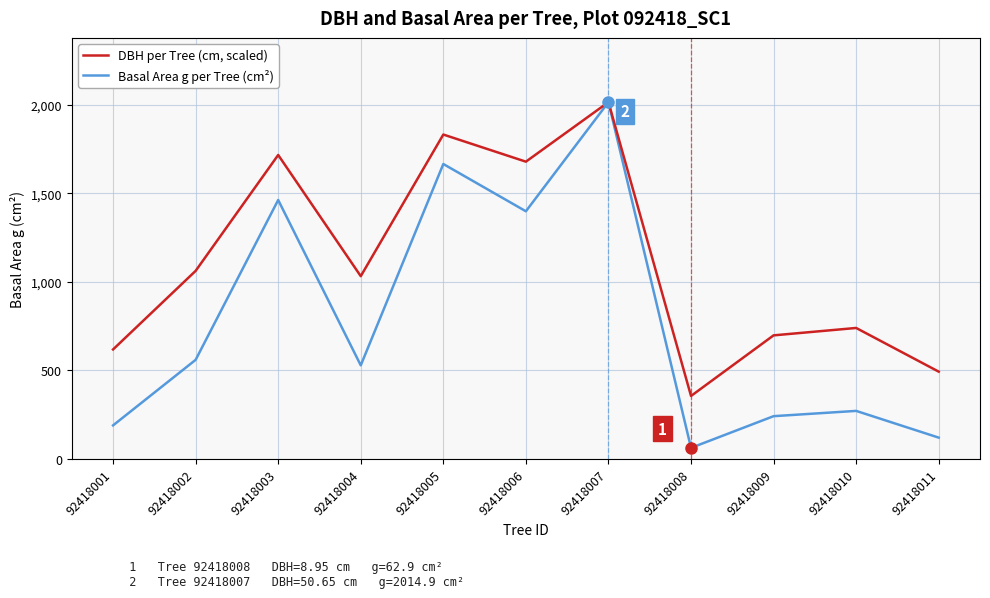

What is the spread (max minus min) of values at 92418011?

372.5